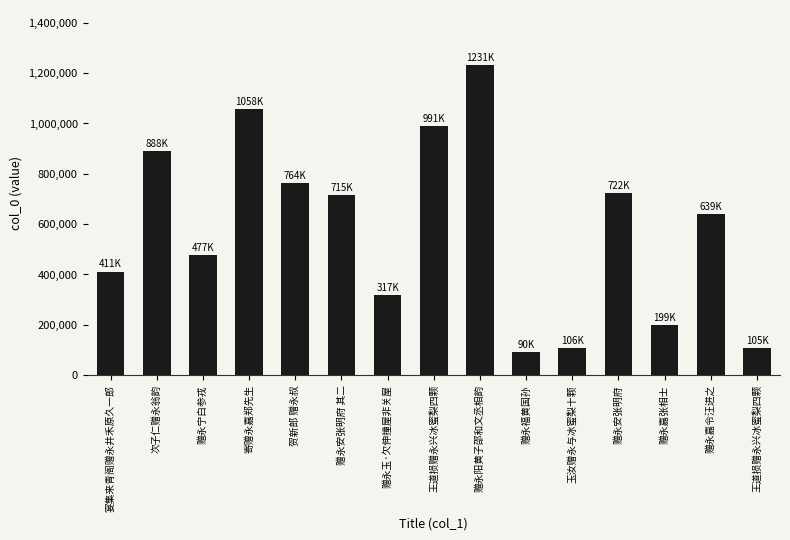

Where is the data nearest to the value 660213?

赠永嘉令汪进之